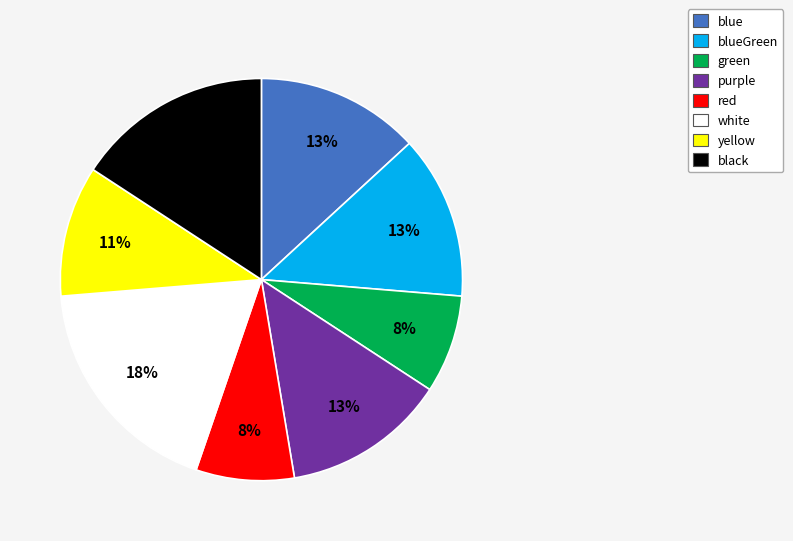

Does any single category account for the majority?

No